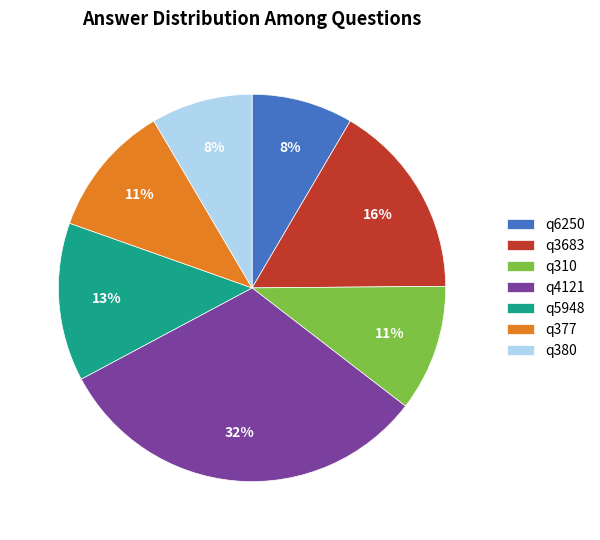

Which slice is the largest?

q4121